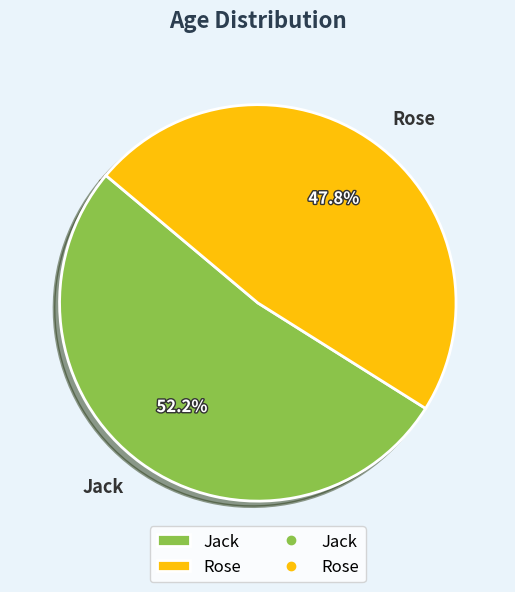

Which category has the smallest portion of the pie?

Rose